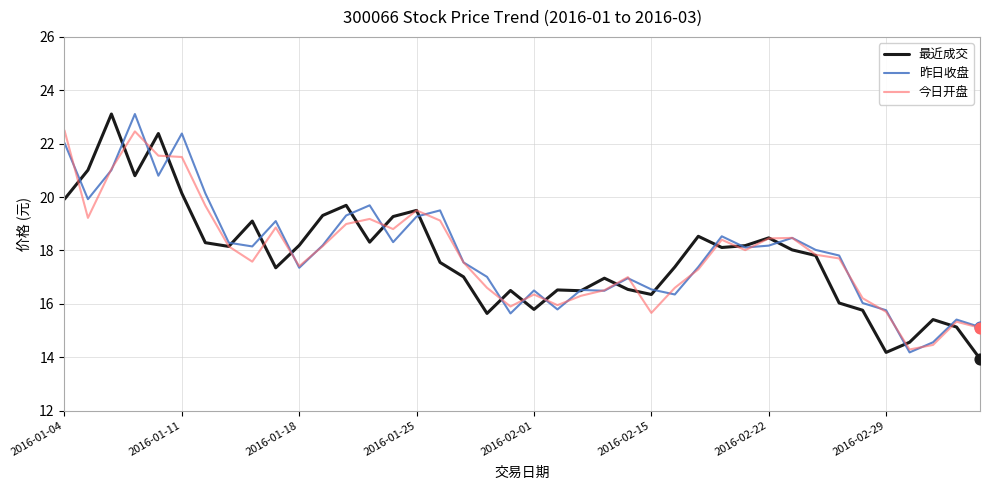

What is the highest value of the 今日开盘 series?

22.5